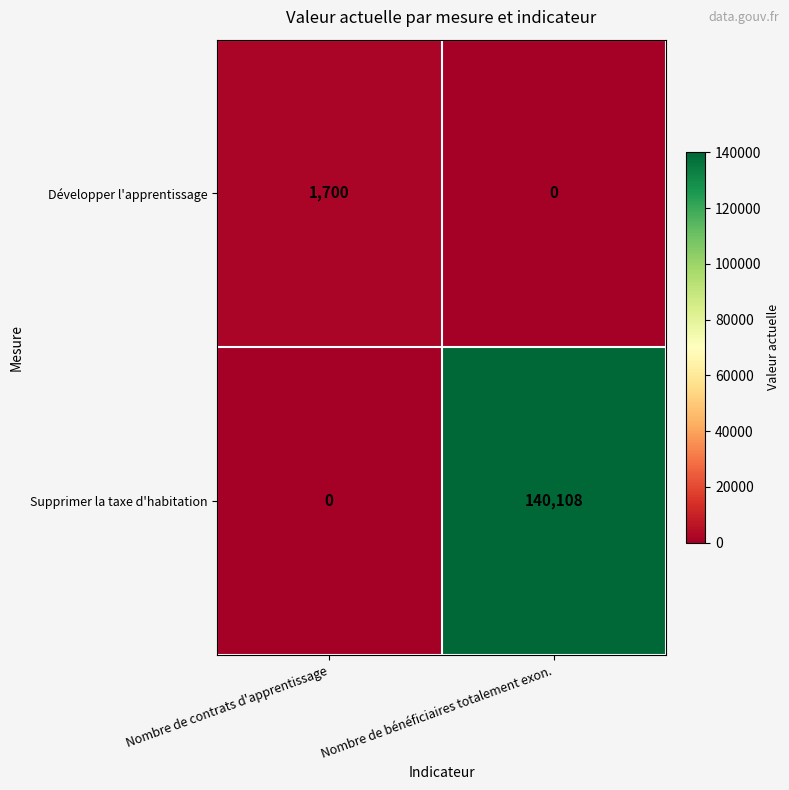

What is the sum of all Développer l'apprentissage values?

1700